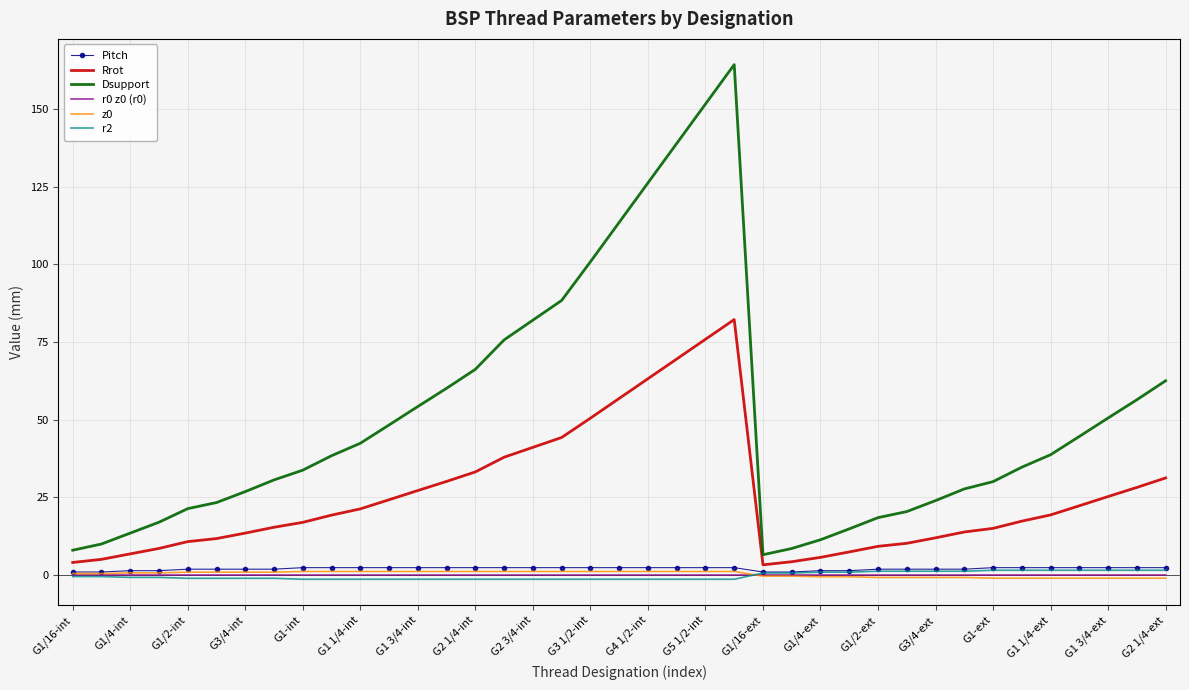

Which series has the largest total across all categories?

Dsupport